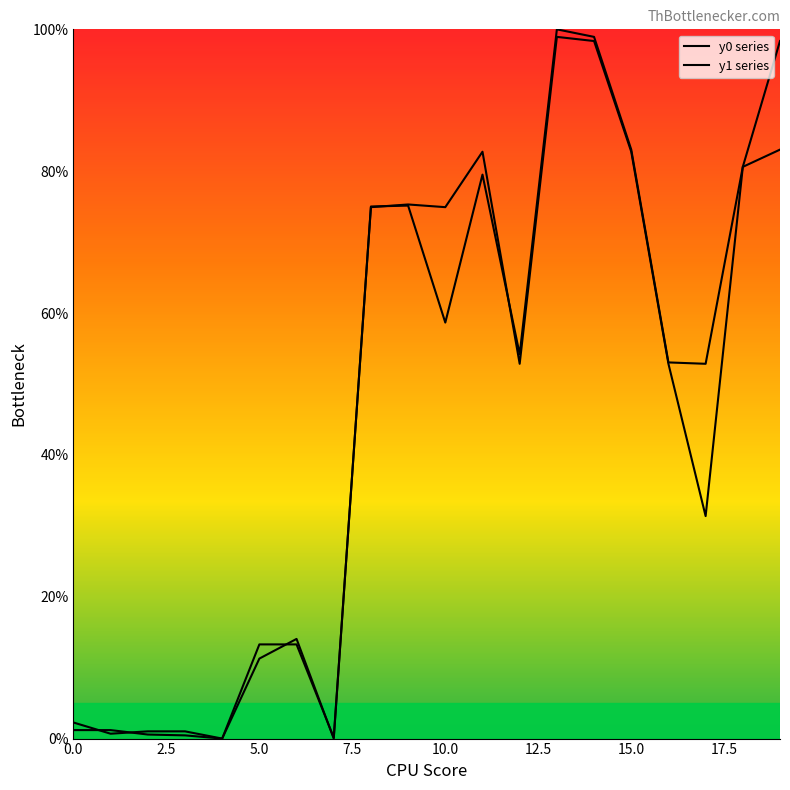

How many lines are shown in the chart?

2